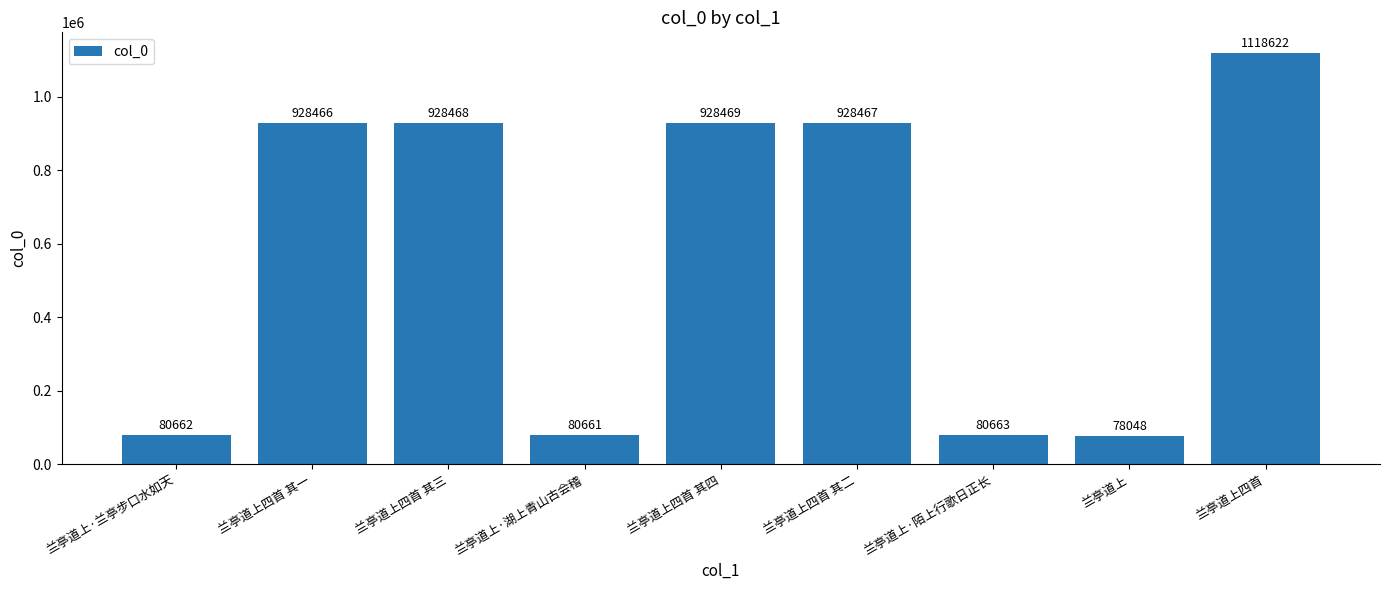

Where is the data nearest to the value 598335?

兰亭道上四首 其一